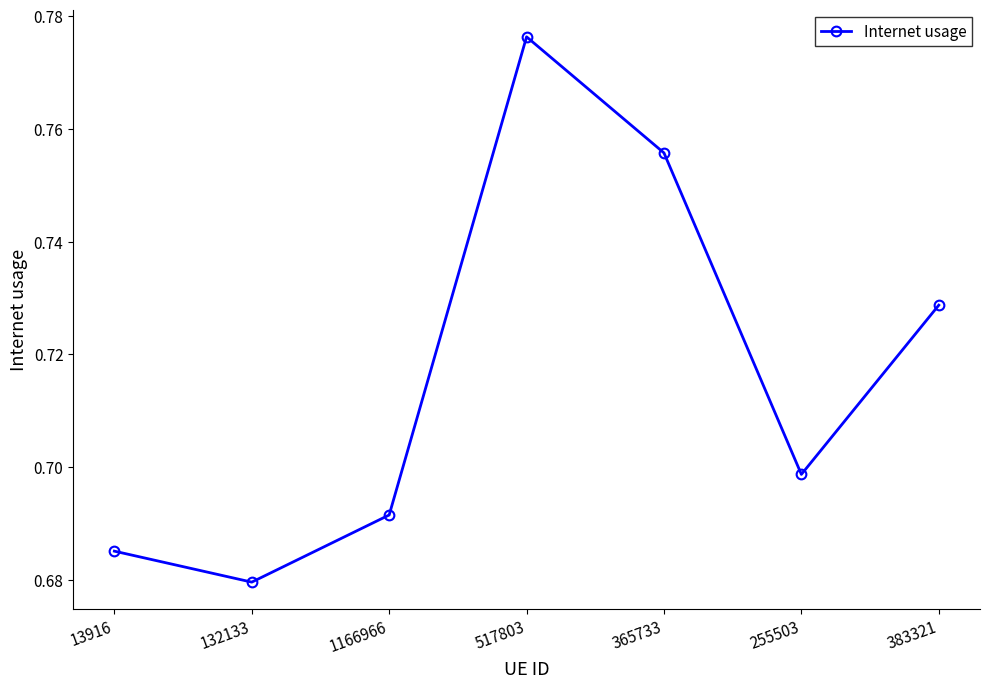

True or false: the data shows 1.3 at 383321.

False